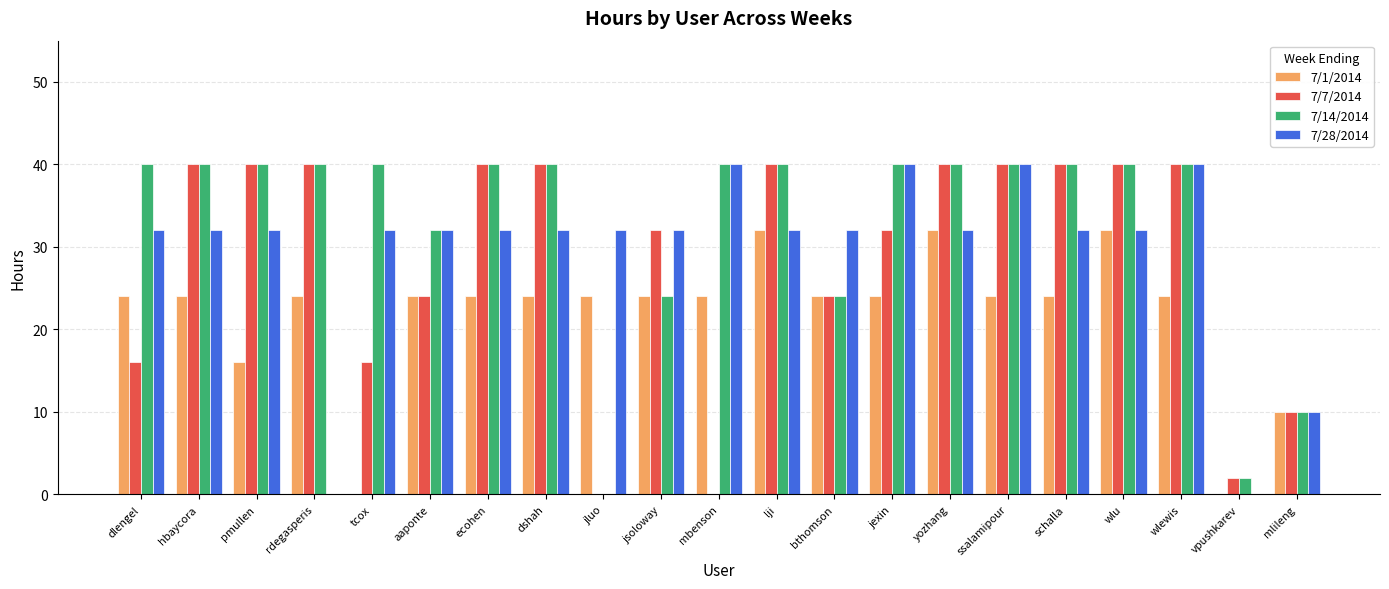

How many values in 7/14/2014 are above zero?

20